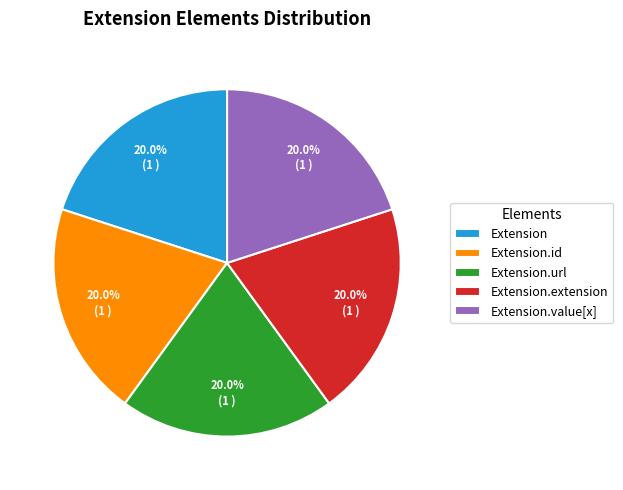

How many slices are in this pie chart?

5